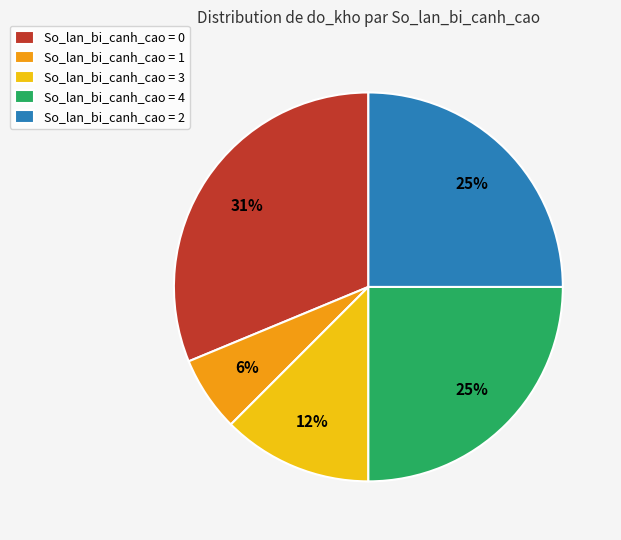

What percentage is the So_lan_bi_canh_cao = 4 slice, to the nearest percent?

25%